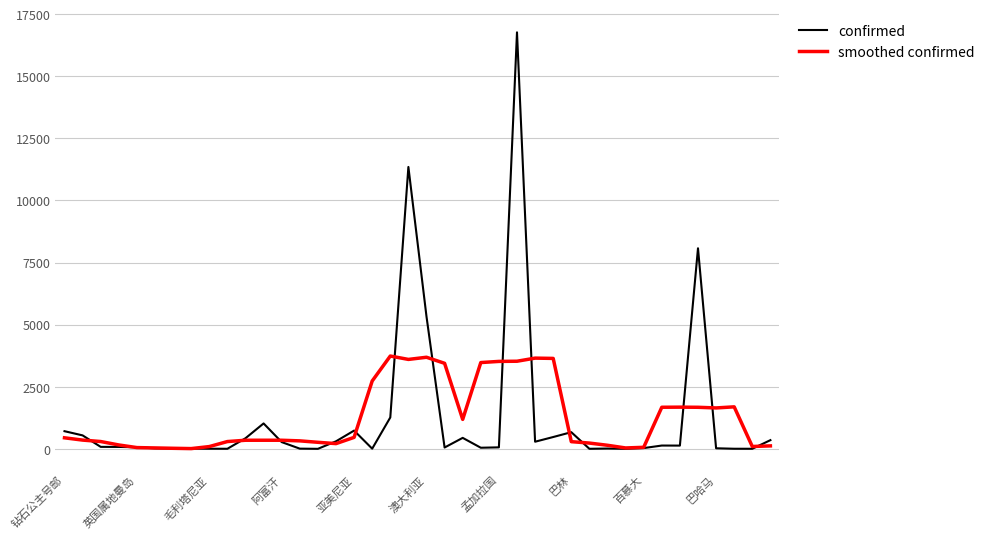

List the series in order of their peak value, highest first.

confirmed, smoothed confirmed